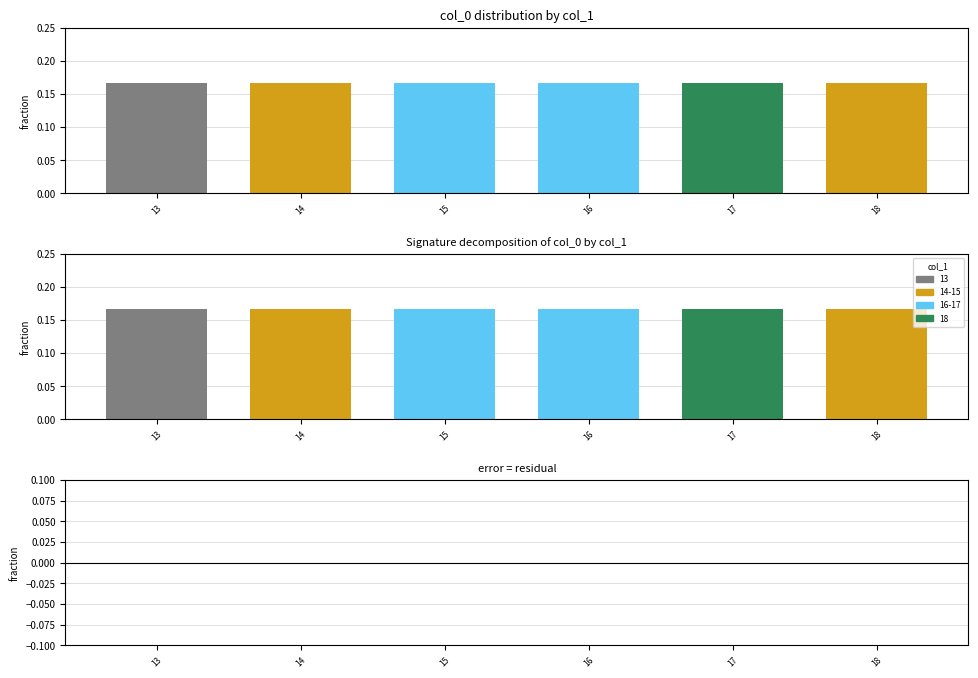

At which label does col_0 reach its minimum?

13